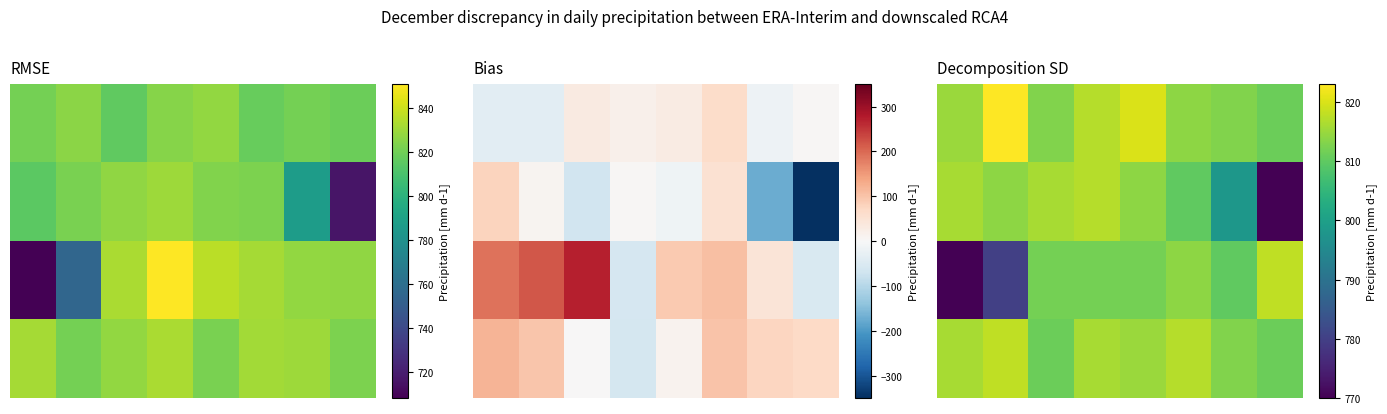

True or false: 2.0 has a value of 287 at 3.

False